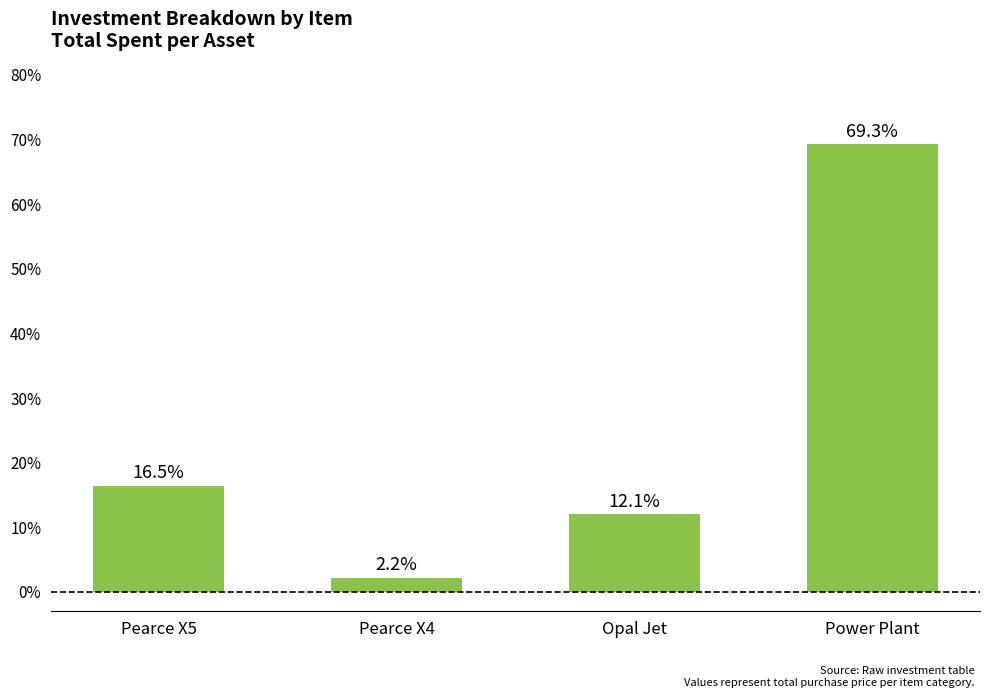

True or false: the data shows 16.5 at Pearce X5.

True